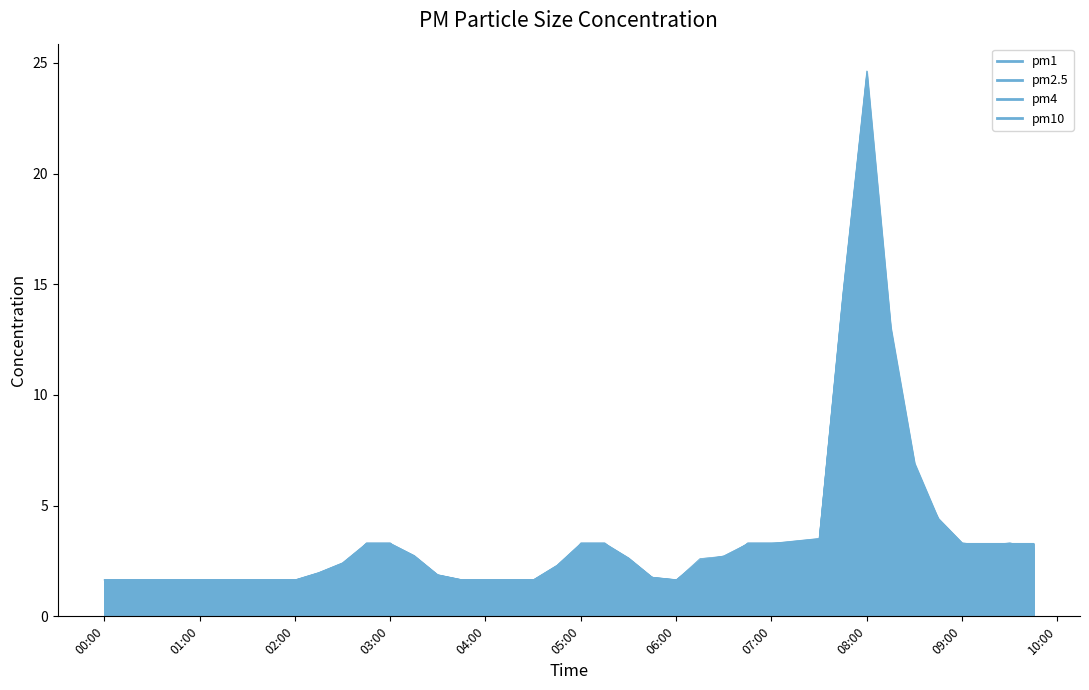

List the labels in order of pm4 value, largest first.

2023-12-18 08:00:00, 2023-12-18 07:45:00, 2023-12-18 08:15:00, 2023-12-18 08:30:00, 2023-12-18 08:45:00, 2023-12-18 07:30:00, 2023-12-18 07:15:00, 2023-12-18 02:45:00, 2023-12-18 03:00:00, 2023-12-18 05:00:00, 2023-12-18 05:15:00, 2023-12-18 06:45:00, 2023-12-18 07:00:00, 2023-12-18 09:00:00, 2023-12-18 09:15:00, 2023-12-18 09:30:00, 2023-12-18 09:45:00, 2023-12-18 03:15:00, 2023-12-18 06:30:00, 2023-12-18 05:30:00, 2023-12-18 06:15:00, 2023-12-18 02:30:00, 2023-12-18 04:45:00, 2023-12-18 02:15:00, 2023-12-18 03:30:00, 2023-12-18 05:45:00, 2023-12-18 00:00:00, 2023-12-18 00:15:00, 2023-12-18 00:30:00, 2023-12-18 00:45:00, 2023-12-18 01:00:00, 2023-12-18 01:15:00, 2023-12-18 01:30:00, 2023-12-18 01:45:00, 2023-12-18 02:00:00, 2023-12-18 03:45:00, 2023-12-18 04:00:00, 2023-12-18 04:15:00, 2023-12-18 04:30:00, 2023-12-18 06:00:00